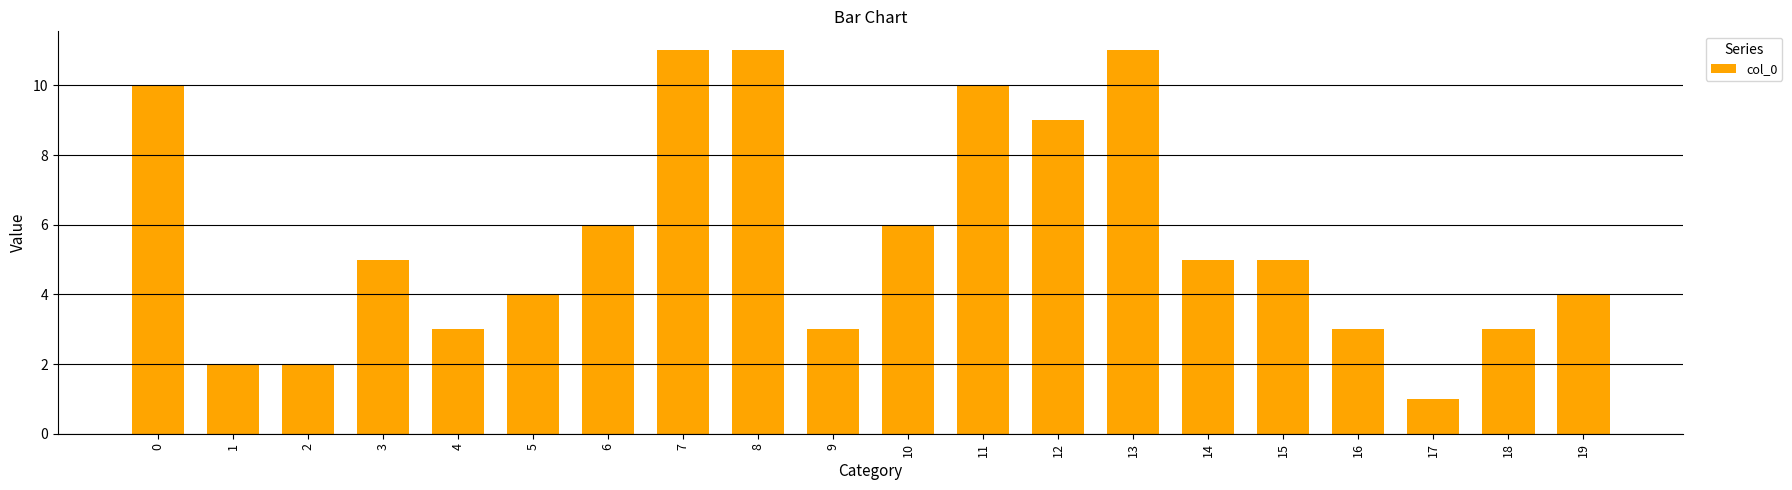

What is the difference between the second highest and minimum values?

10